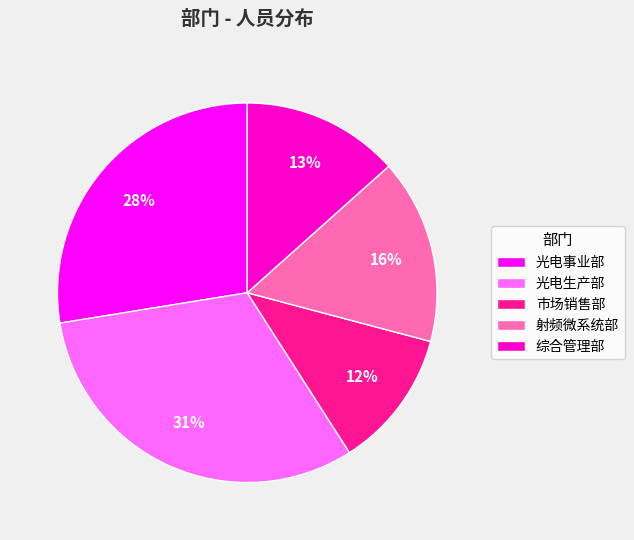

To the nearest percent, what portion does 综合管理部 represent?

13%